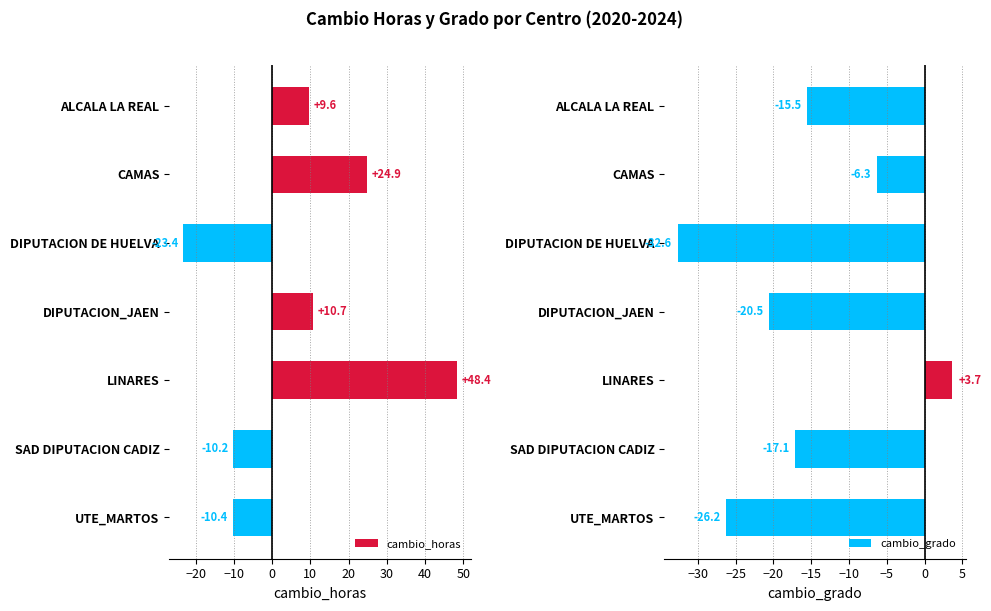

What is the smallest value displayed?

-32.6